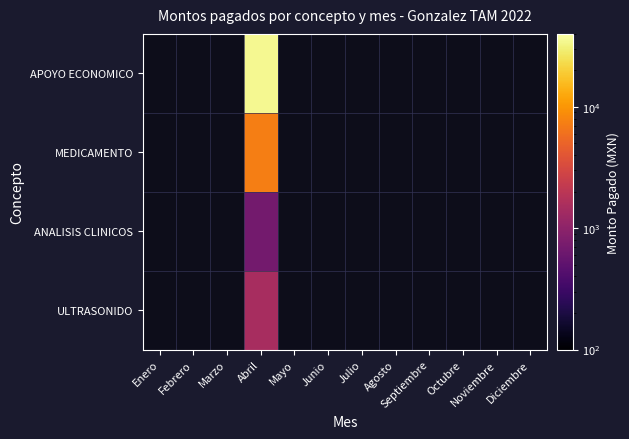

What is the greatest value displayed?

35300.0